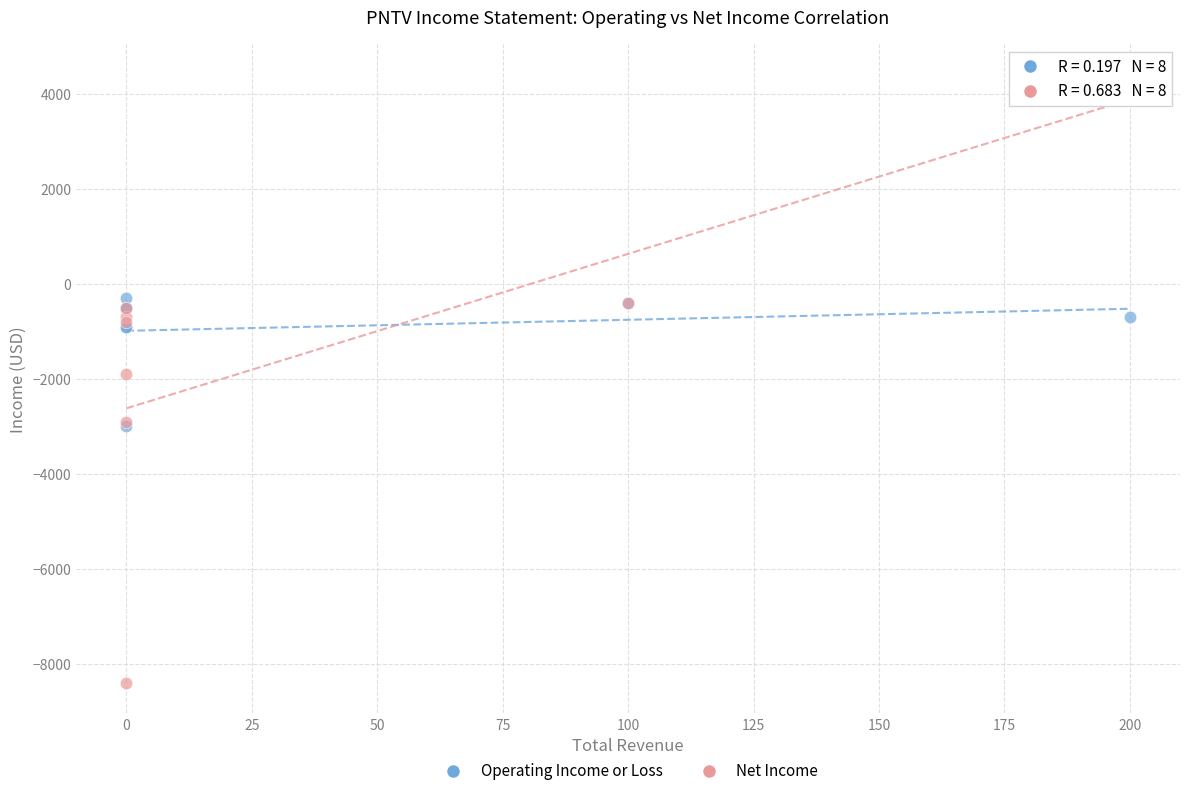

Which series has the largest Y range (max minus min)?

Net Income